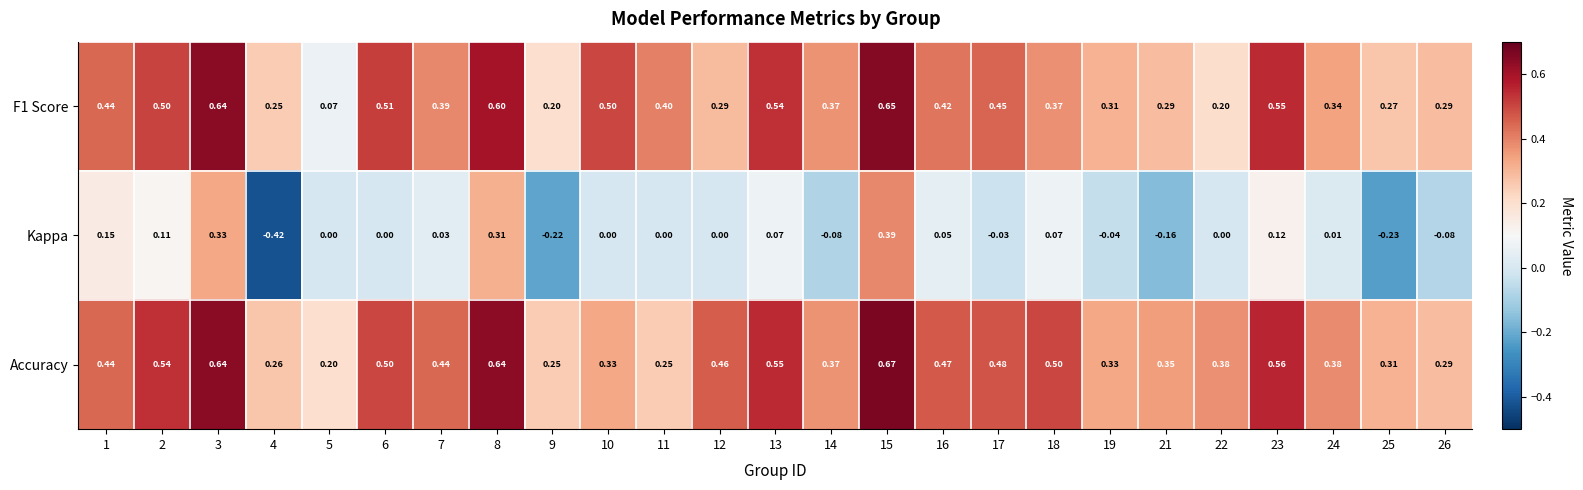

Which series changed the most between 9 and 10?

F1 Score